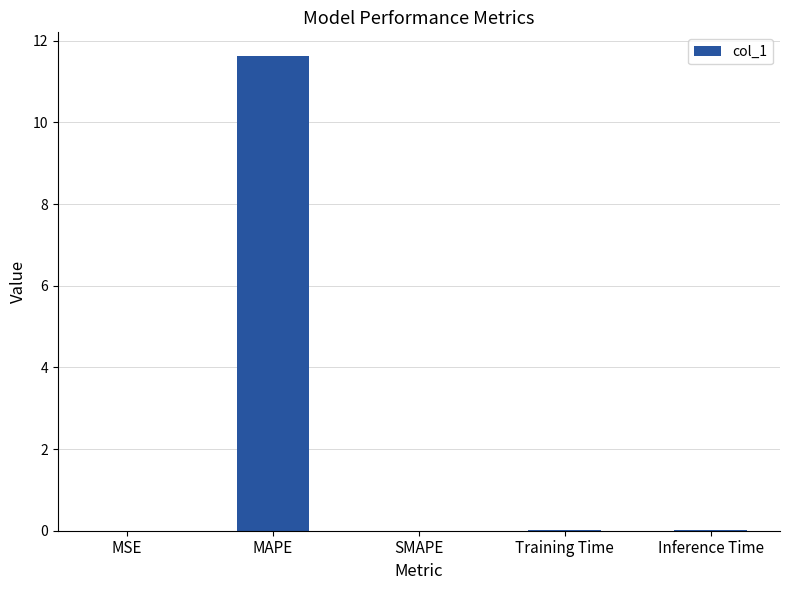

What is the change in value from MAPE to SMAPE?

-11.6